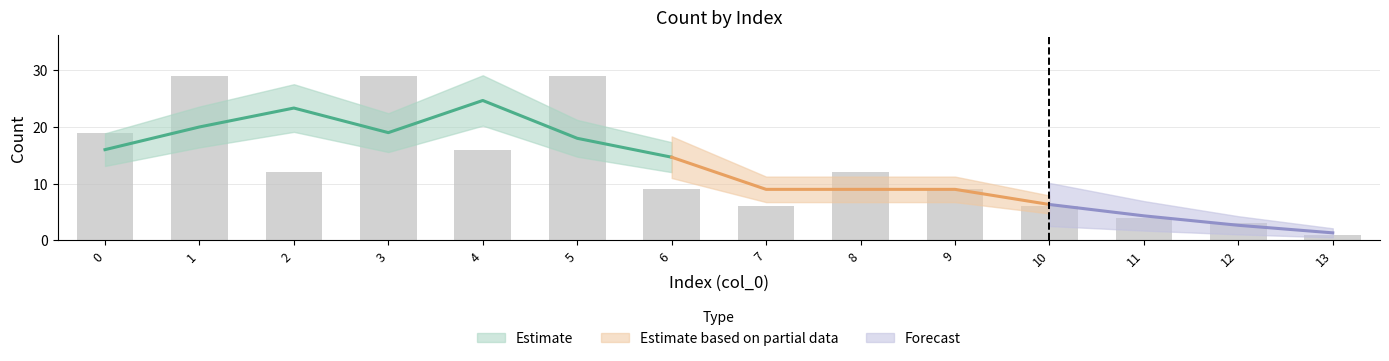

What is the difference between the second highest and second lowest values?

26